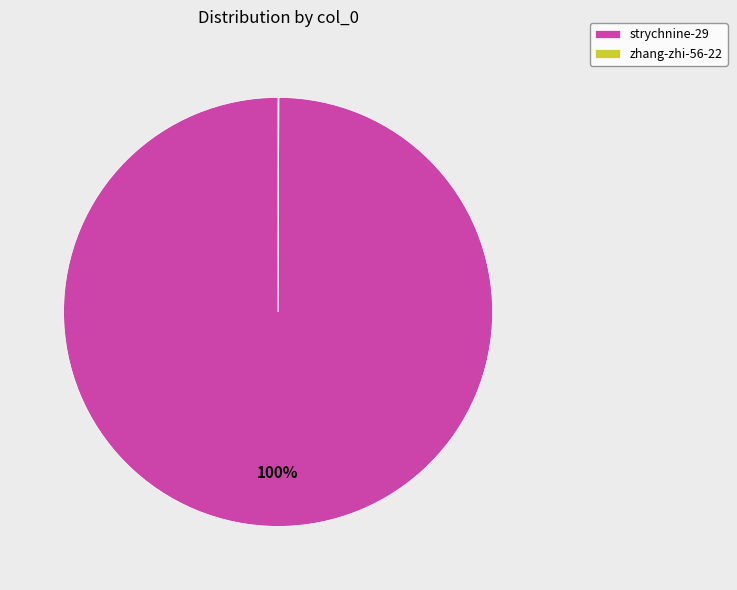

Which slice is the largest?

strychnine-29